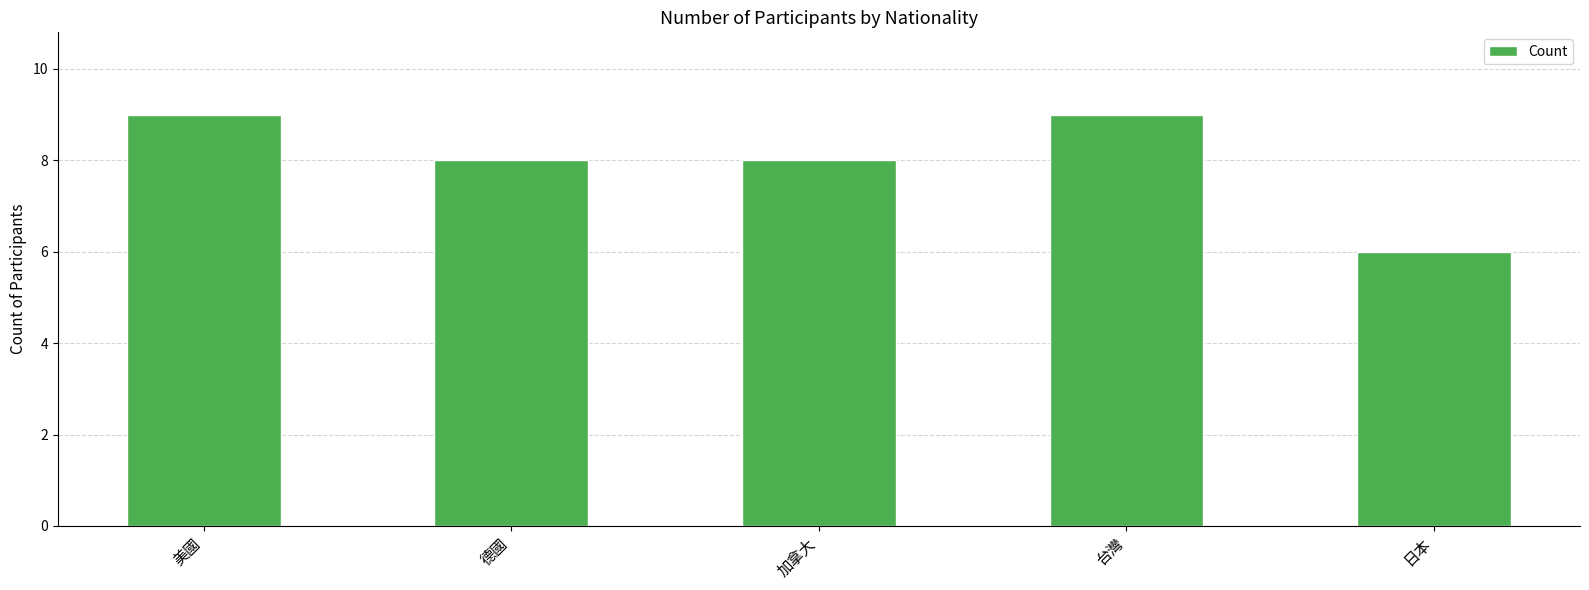

What is the value of the 1st bar from the left?

9